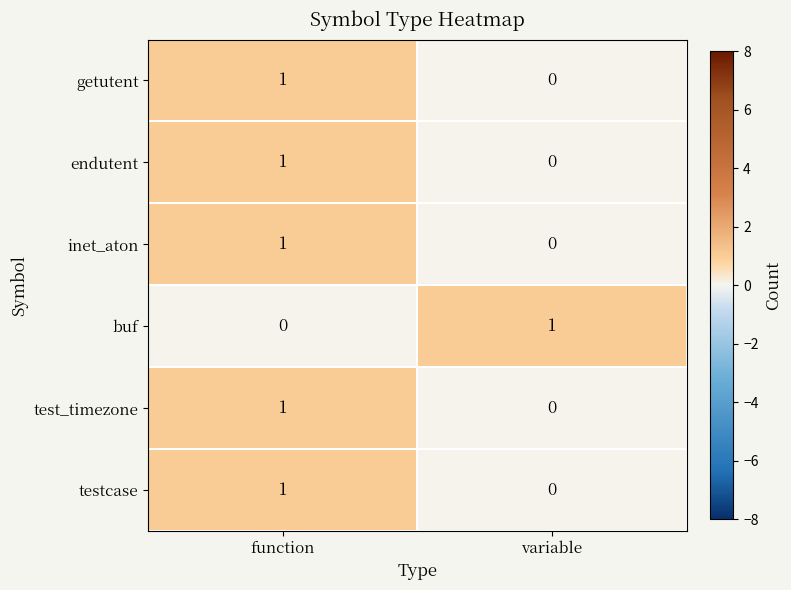

At how many categories does at least one series exceed 0?

2